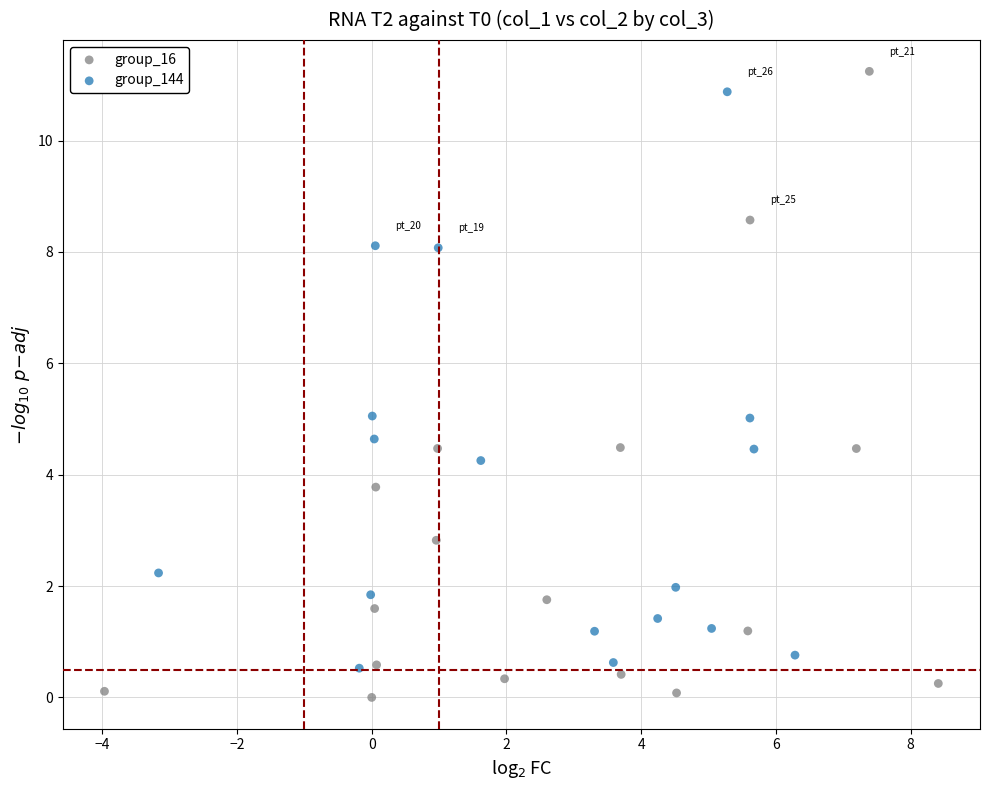

Which series has the largest Y range (max minus min)?

group_16